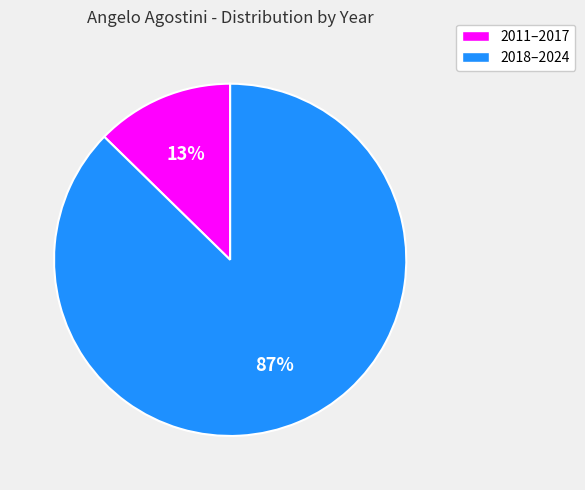

To the nearest percent, what is the average slice percentage?

50%